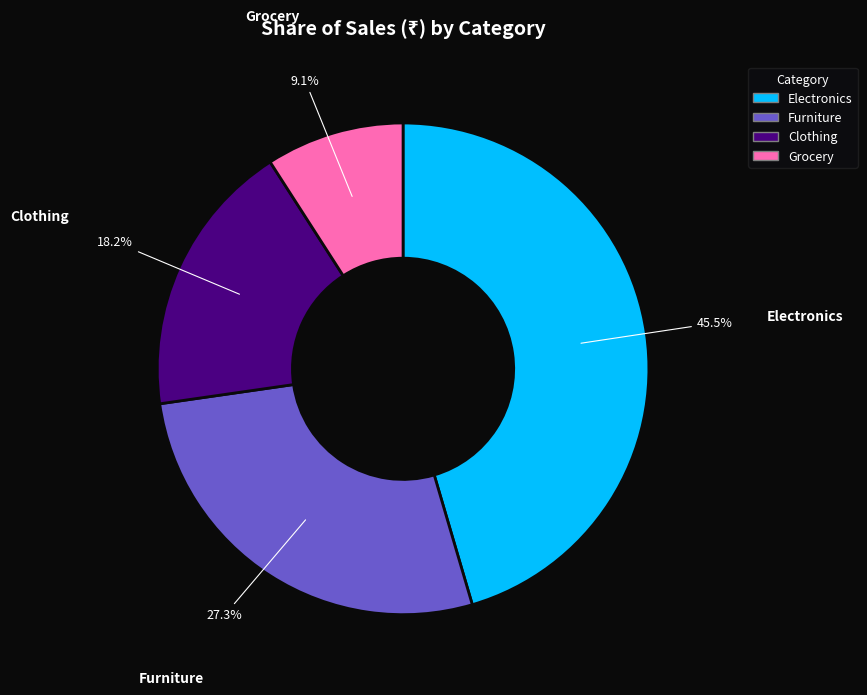

What is the largest slice in the pie chart?

Electronics